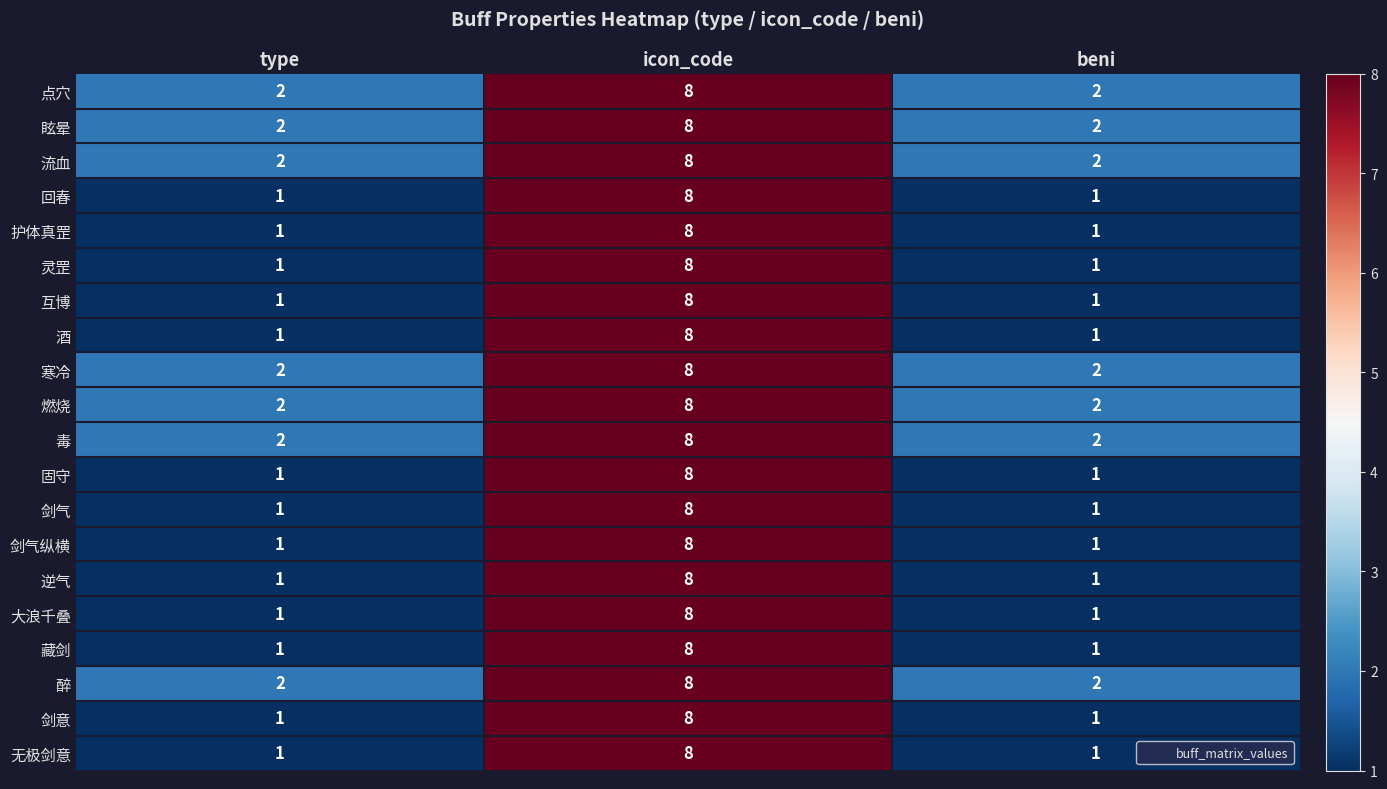

What is the total value across all series at beni?

27